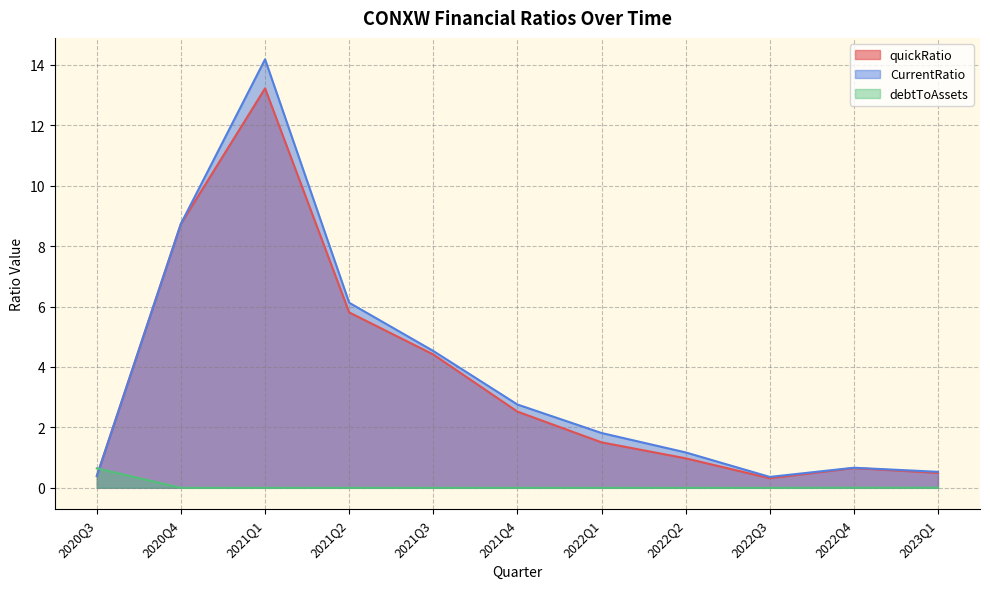

Which series ends up on top after the final intersection of quickRatio and debtToAssets?

quickRatio